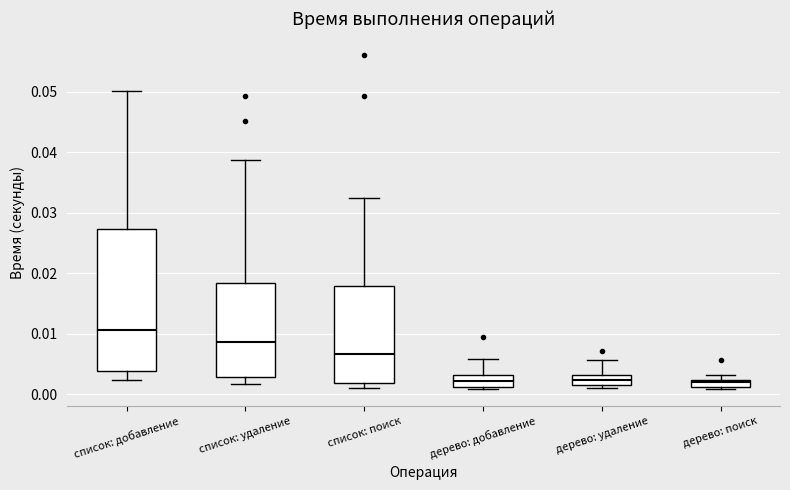

Where is the upper edge of the box for список: удаление on the y-axis? The values are not printed on the chart, so give them approximately, as read against the axis.

0.018